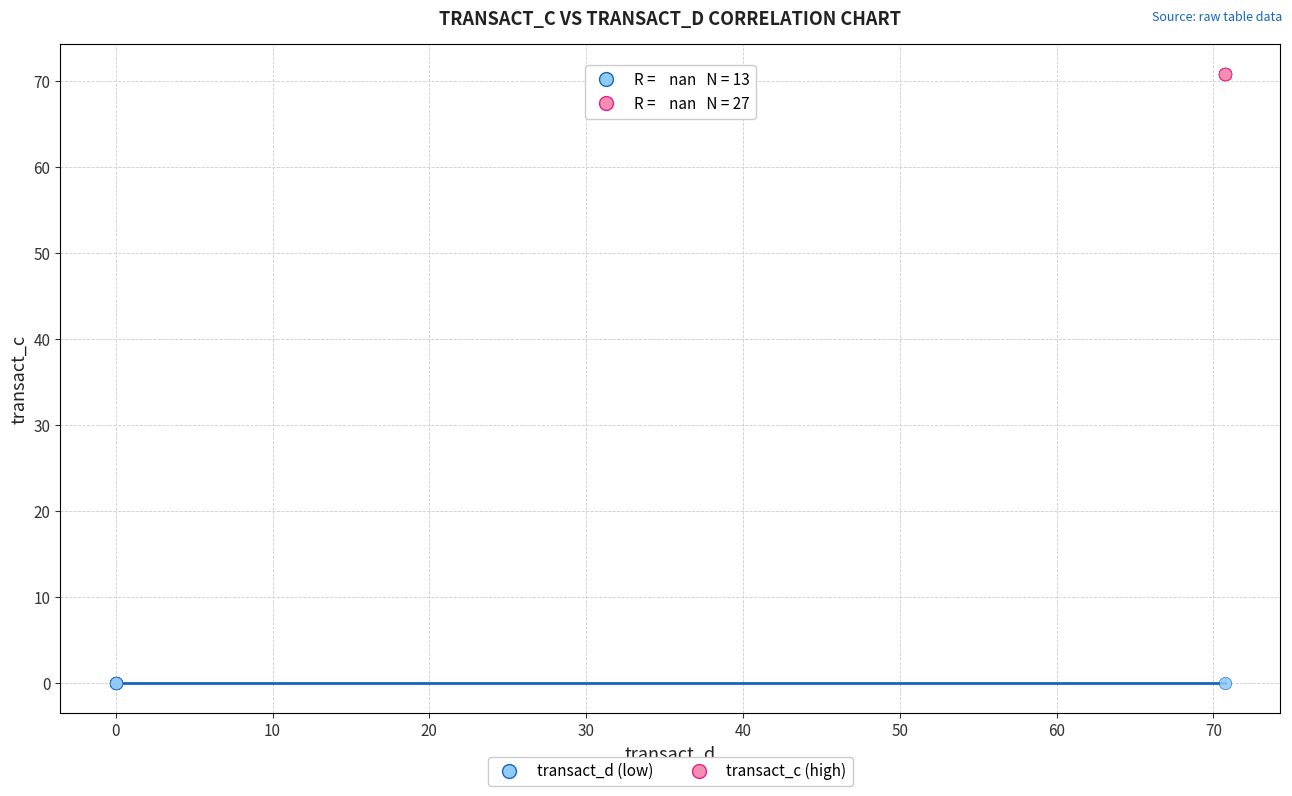

Which series reaches the maximum Y coordinate?

transact_c (high)